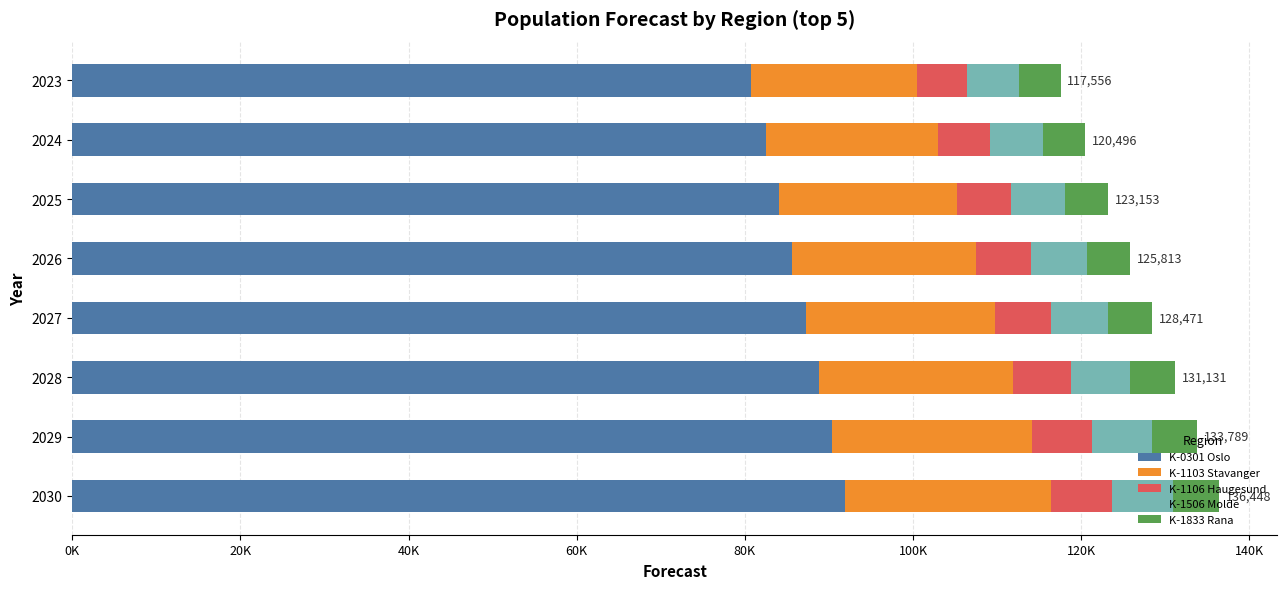

Which series has the largest total across all categories?

K-0301 Oslo